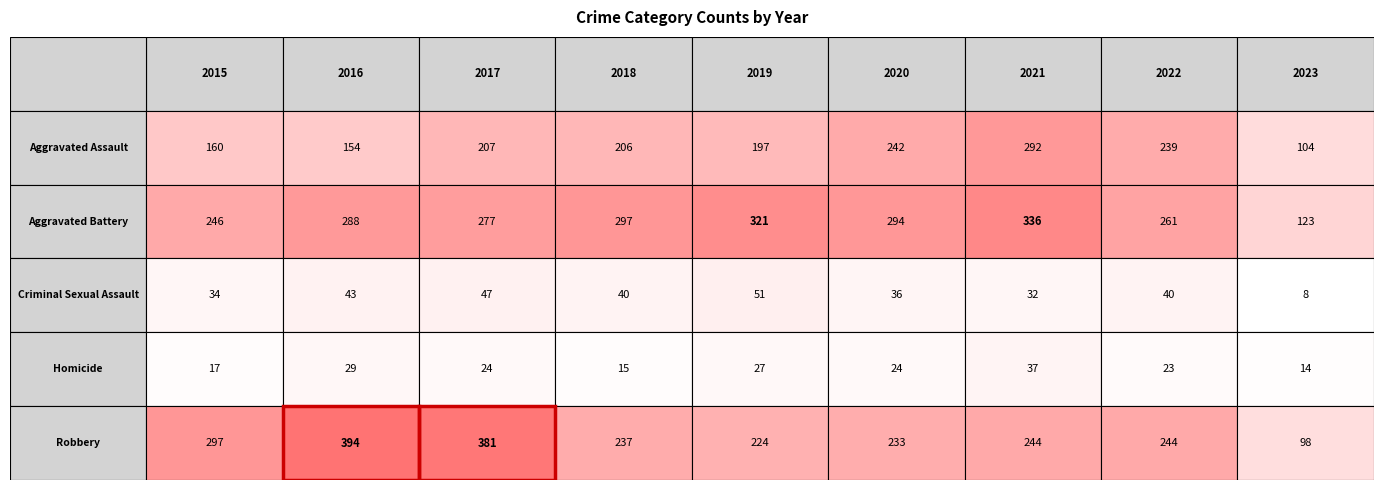

Which series has the largest total across all categories?

Aggravated Battery